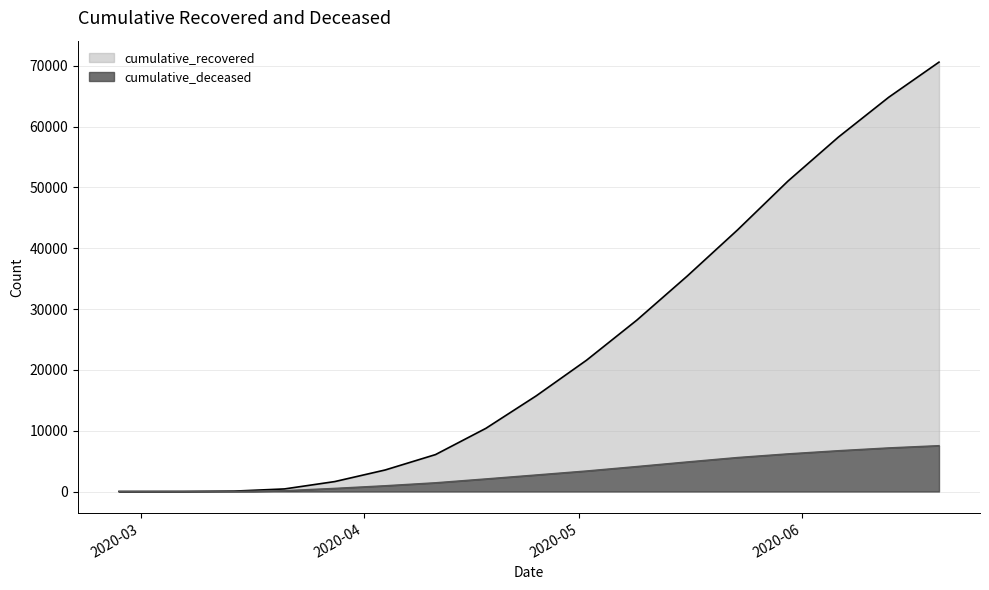

How many positive values does the cumulative_deceased series have?

16